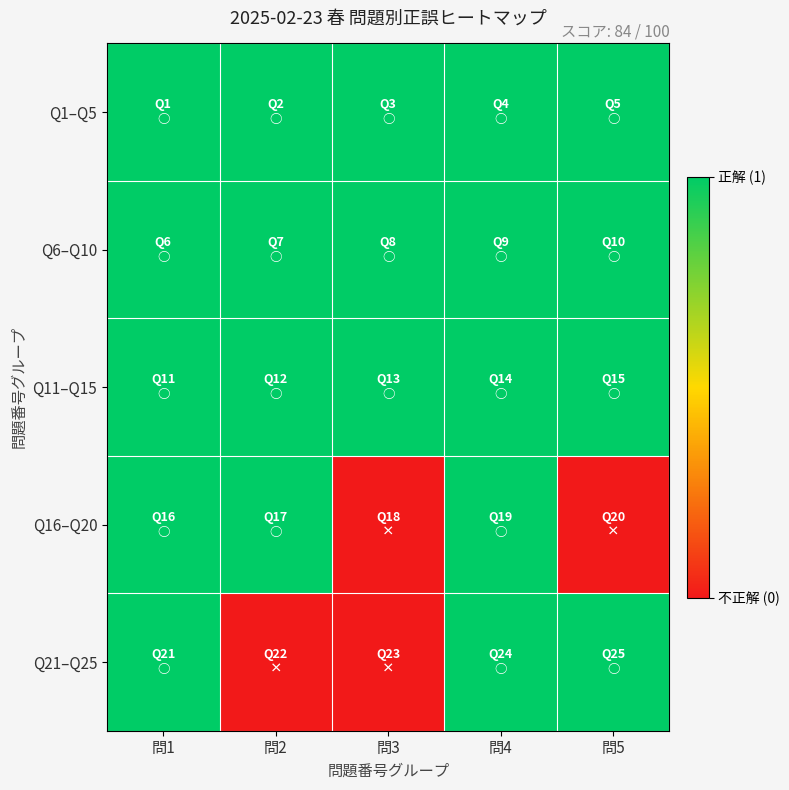

Which has a higher value, 問3 or 問5?

問3